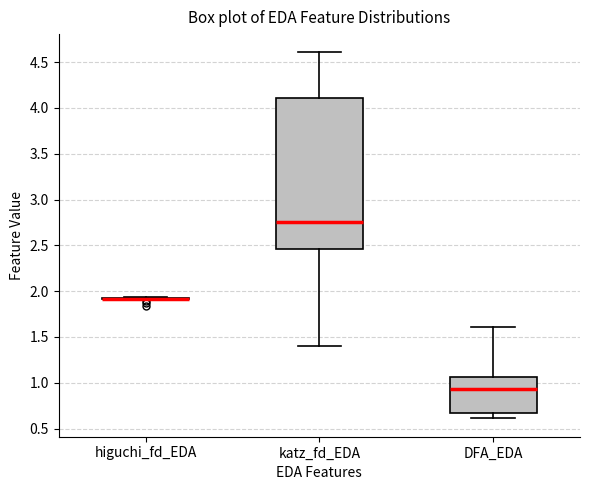

Which box is the tallest, from its lower edge to its upper edge?

katz_fd_EDA